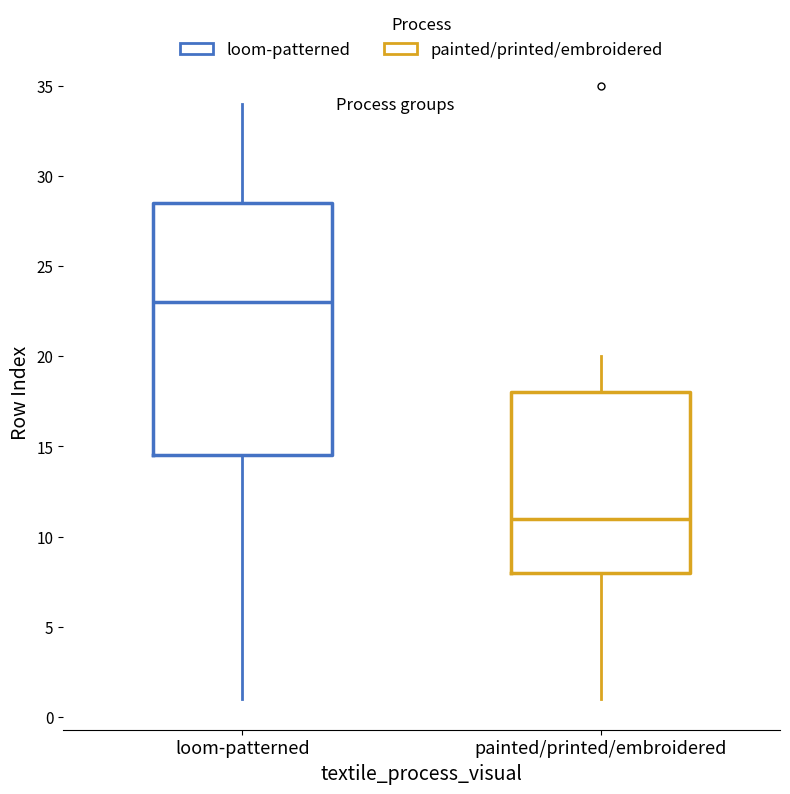

Which box is the tallest, from its lower edge to its upper edge?

loom-patterned